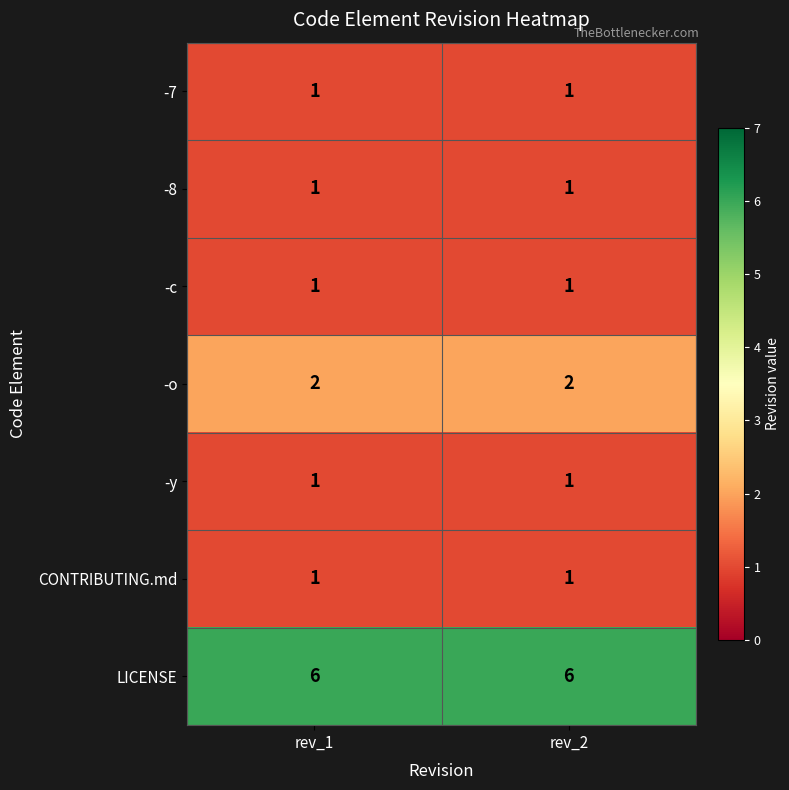

What is the maximum value shown in the chart?

6